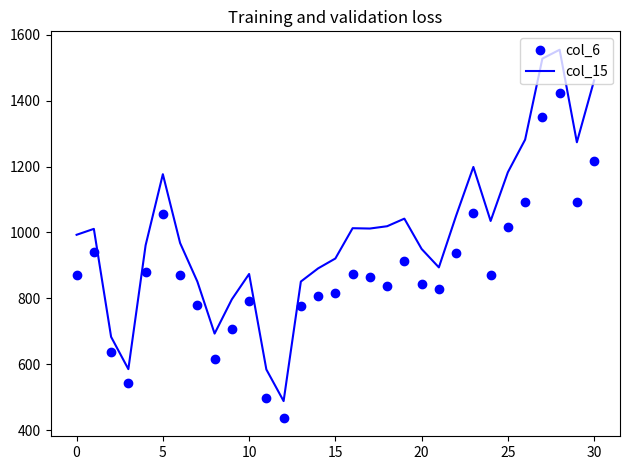

Rank the series by their average value, from lowest to highest.

col_6, col_15